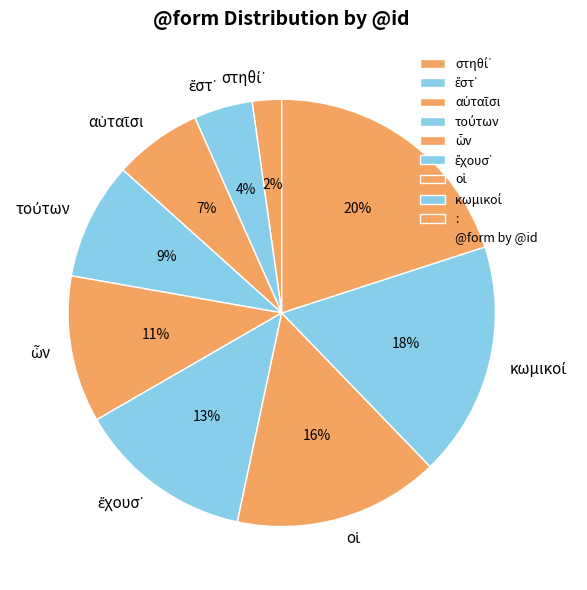

Is there a majority slice in this chart?

No